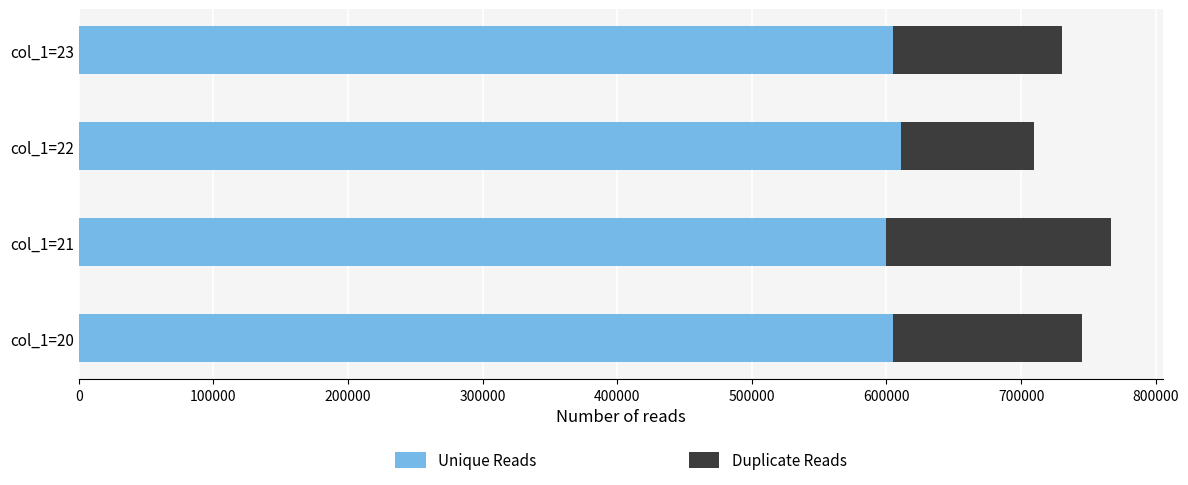

What value does the Unique Reads series have at col_1=22?

610500